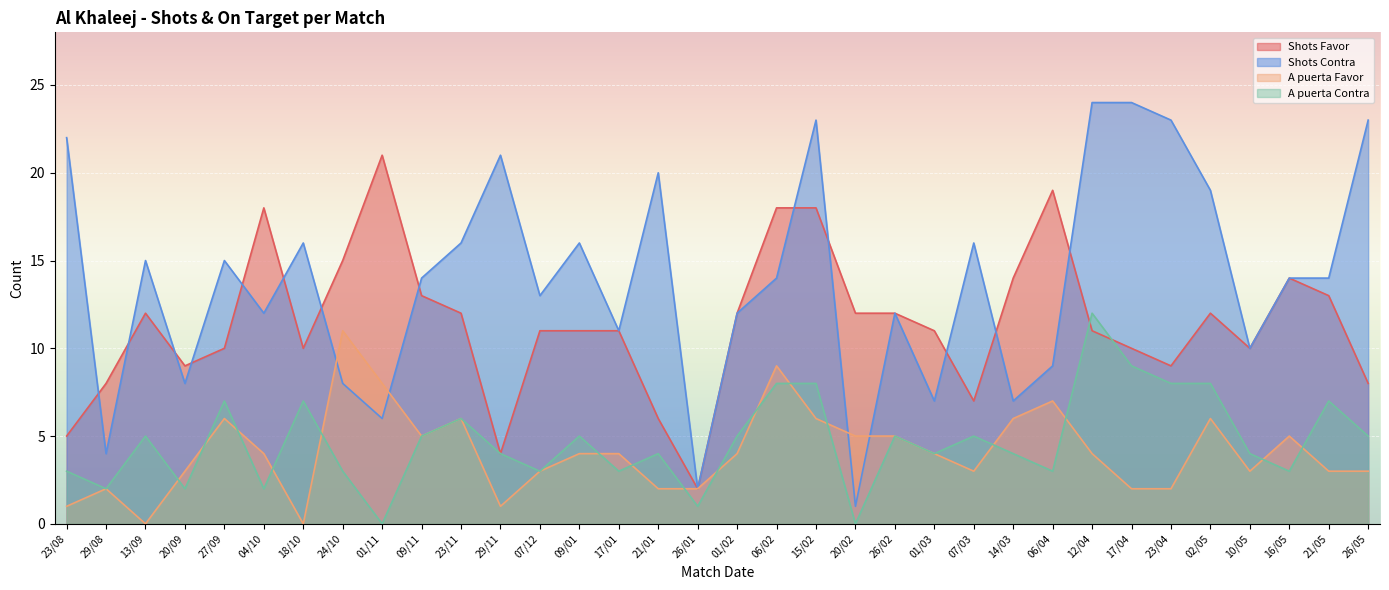

Where is the first local minimum for A puerta Favor?

13/09